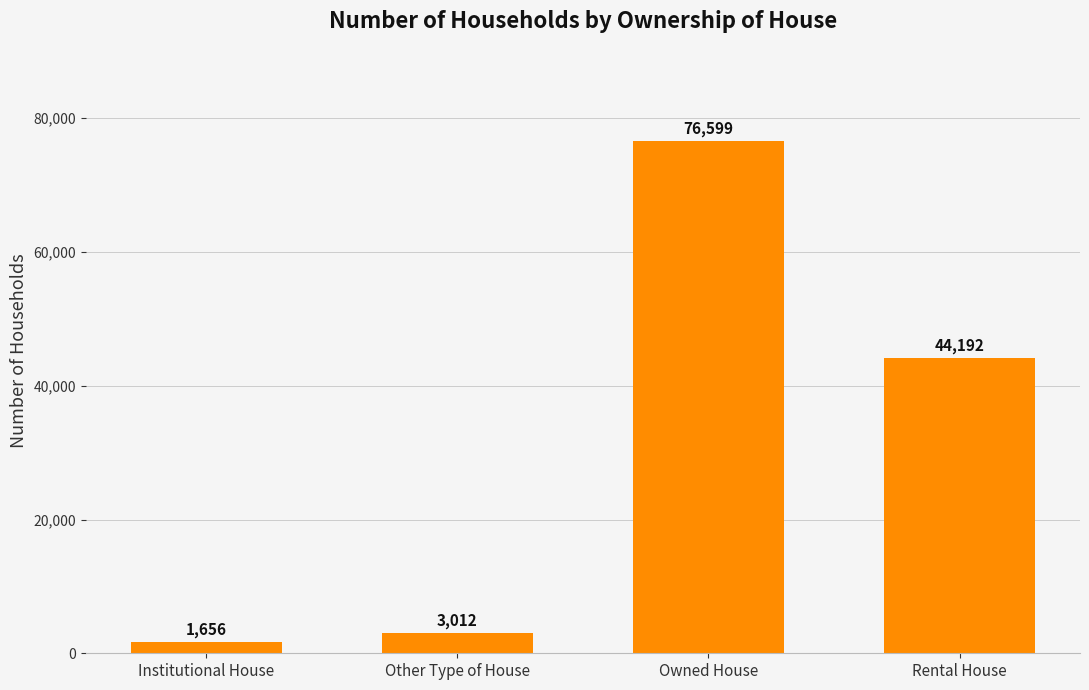

How many data points are less than 44192?

2